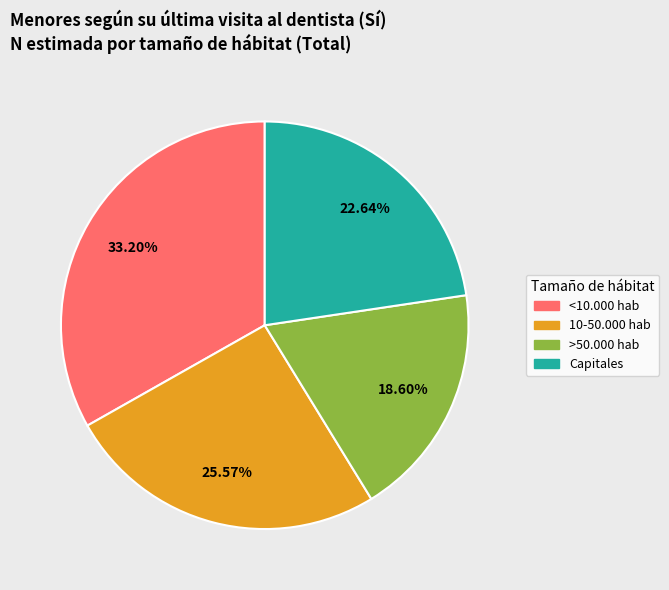

To the nearest percent, what is the difference between the >50.000 hab and 10-50.000 hab slice percentages?

7%